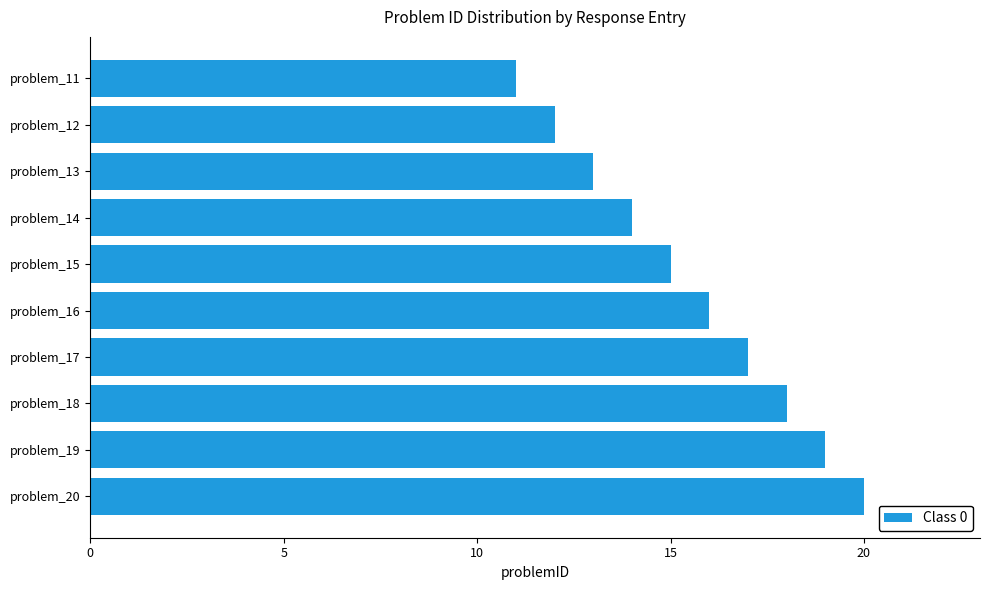

What is the maximum value shown in the chart?

20